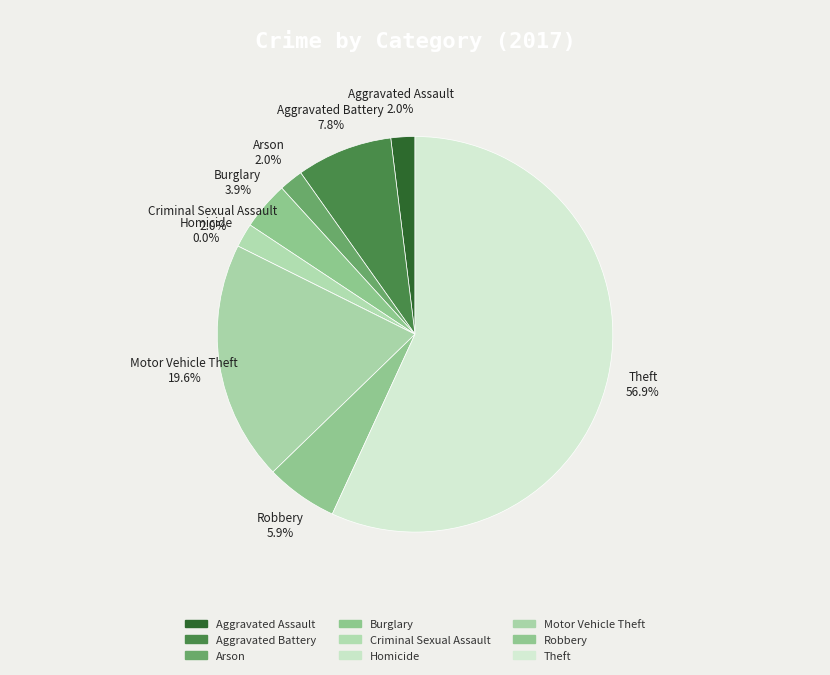

The Arson slice represents 1% of the pie. True or false?

False